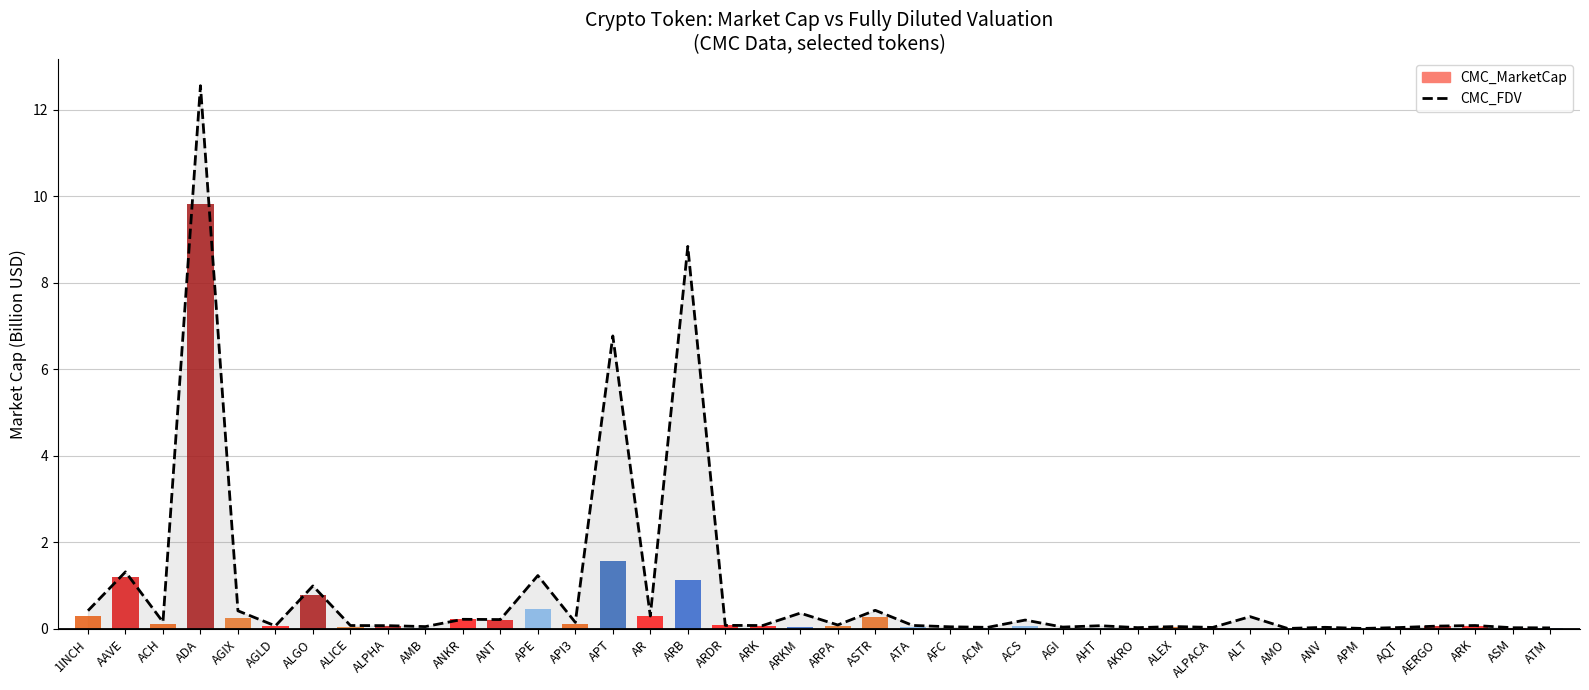

Is the value of CMC_MarketCap at AMB greater than the value of CMC_FDV (Fully Diluted Val.) at AGLD?

No